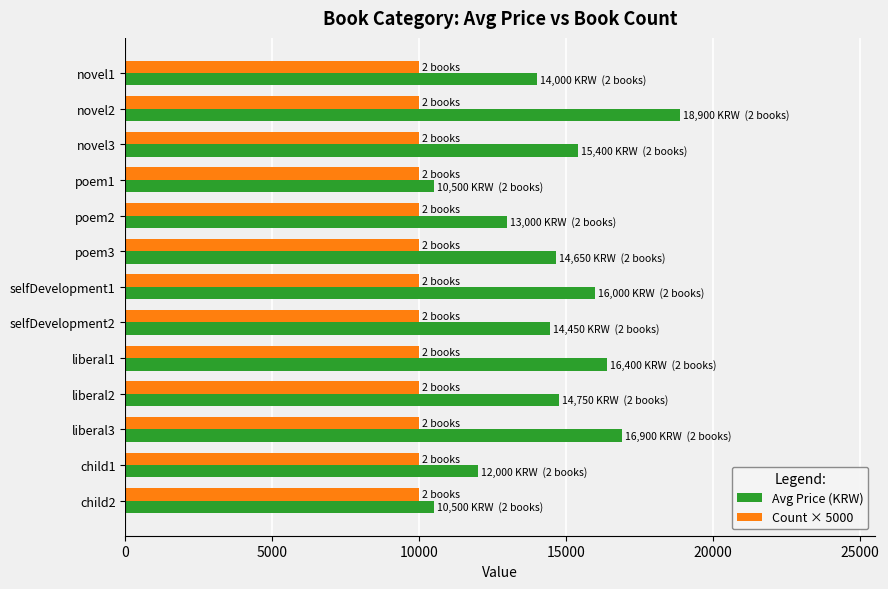

At which category does the chart reach its peak across all series?

novel2